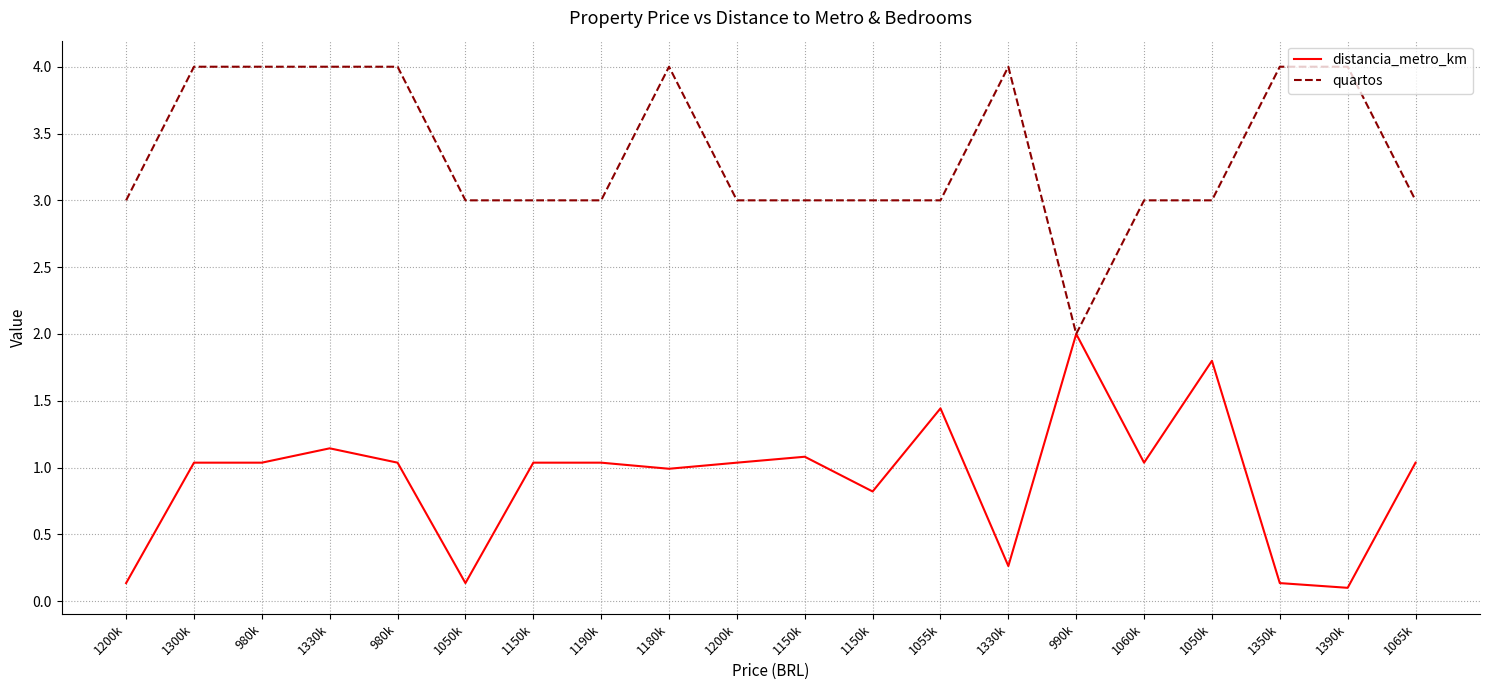

The quartos series shows 3.0 at 1190k. True or false?

True